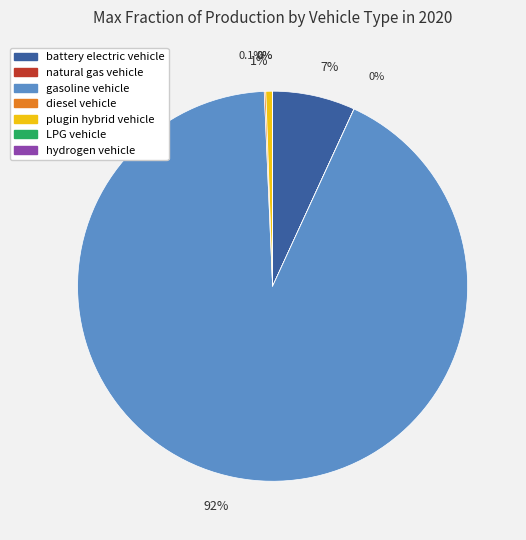

What percentage is NOT represented by battery electric vehicle?

93.1%